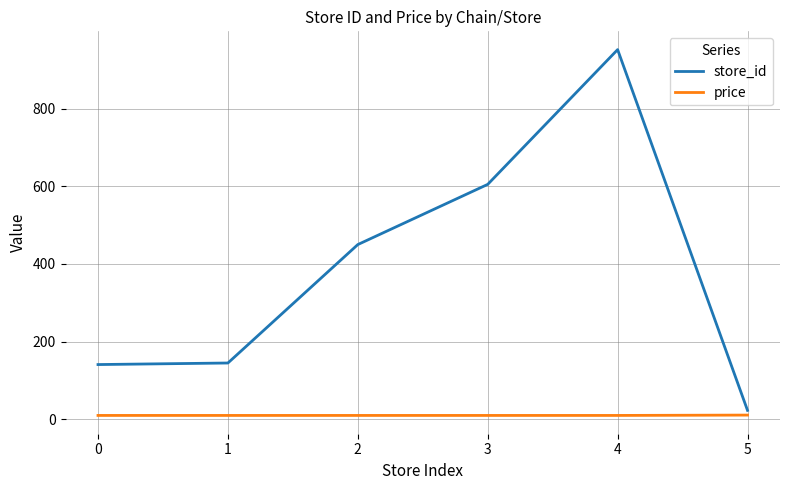

Count the price values in the range 10 to 11.

6